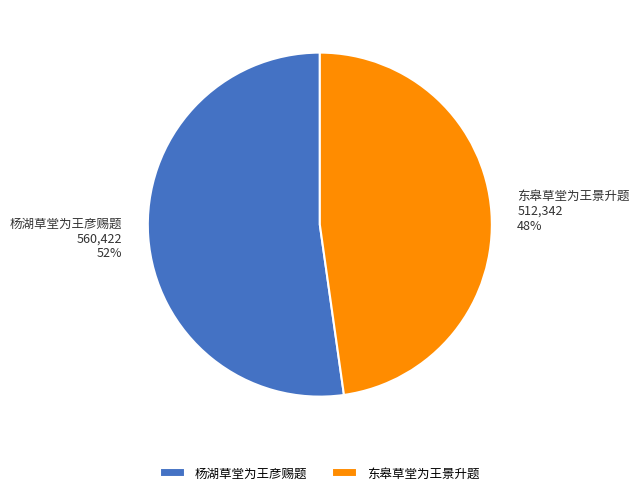

Rank the categories by value from lowest to highest.

东皋草堂为王景升题, 杨湖草堂为王彦赐题